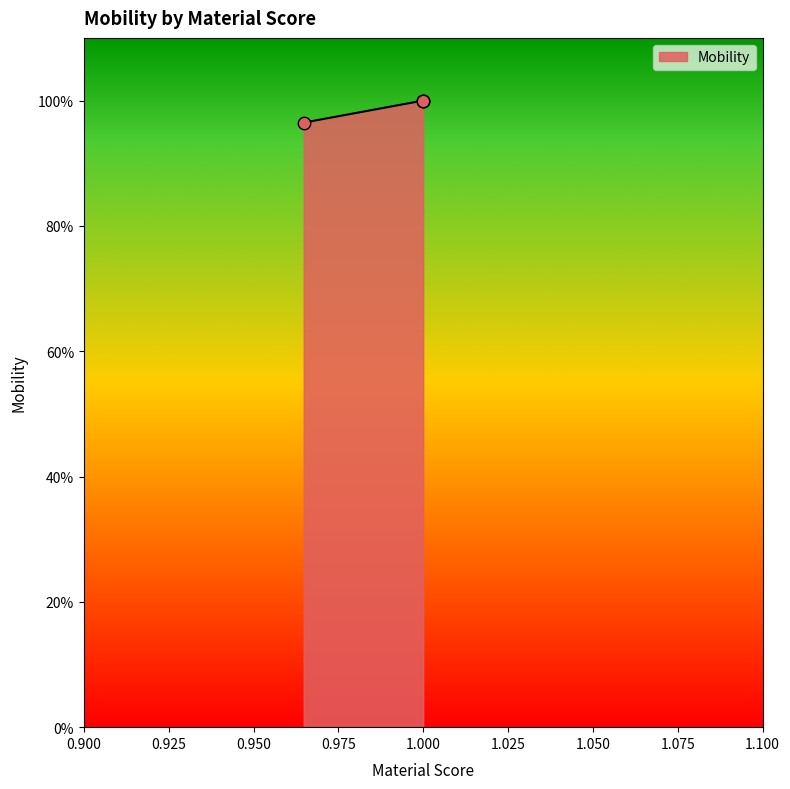

Approximately how many times larger is the value at 0.96478873 compared to 1.0?

1.0